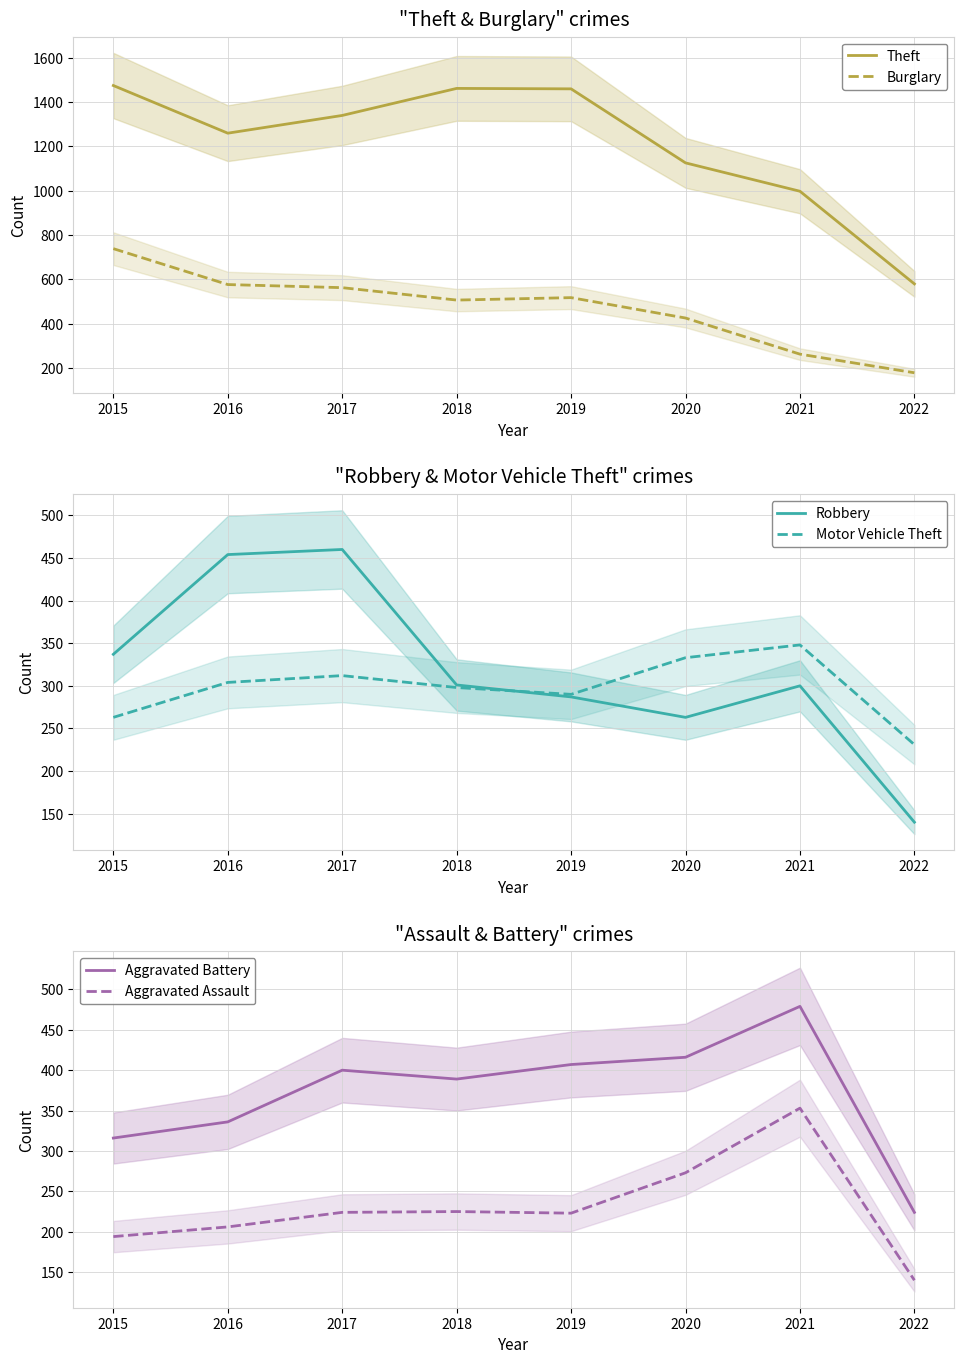

True or false: Motor Vehicle Theft and Theft intersect in this chart.

False